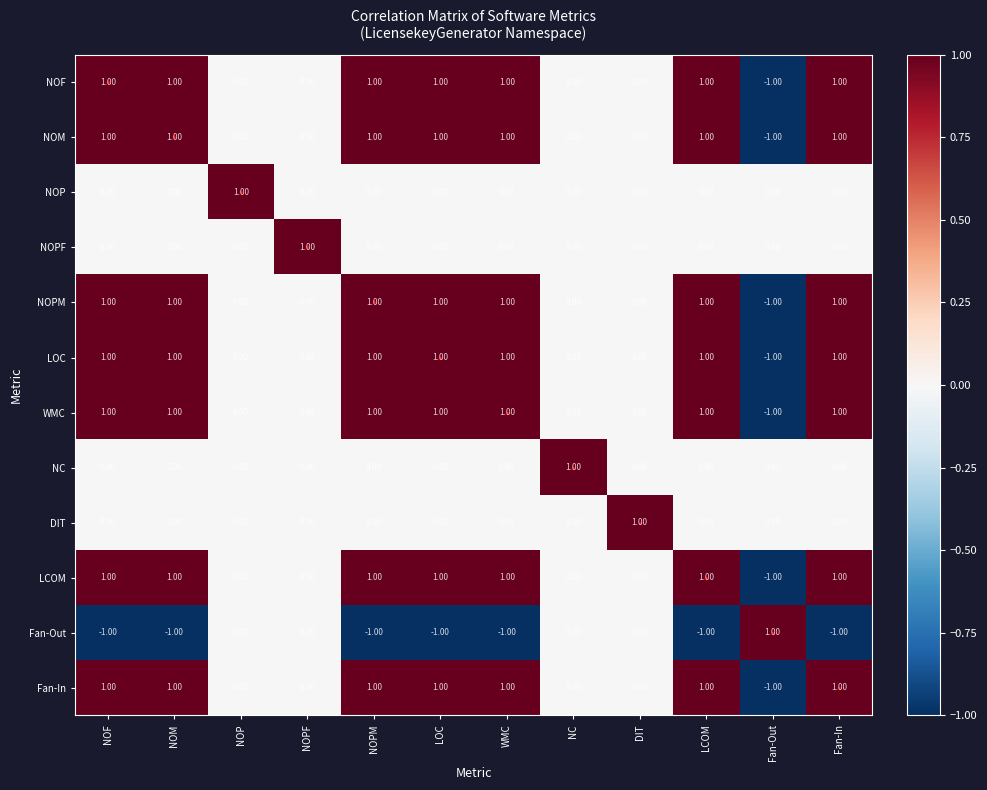

At how many categories does at least one series exceed 0?

12